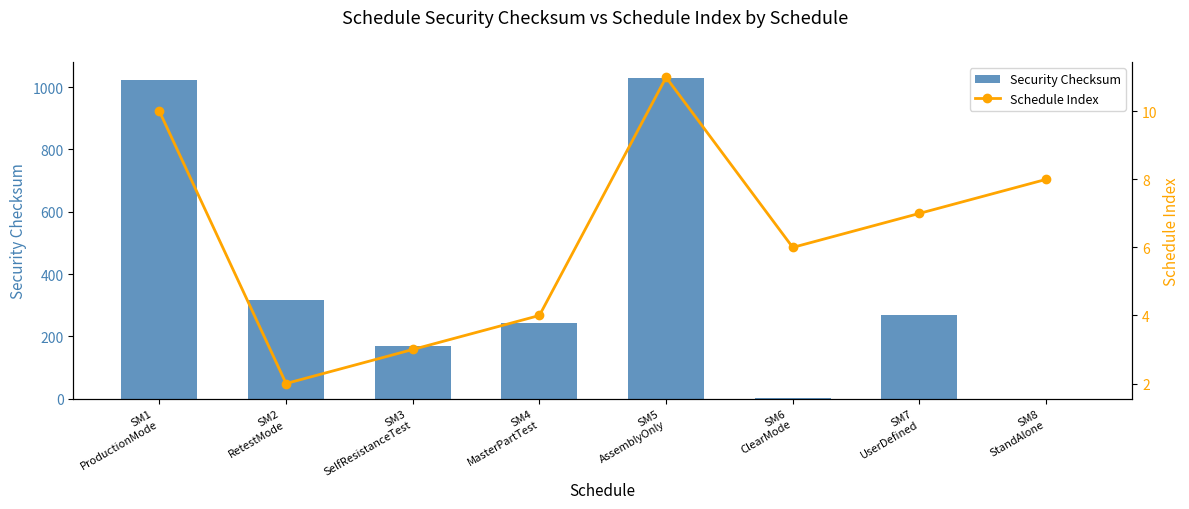

Which series changed the most between SM2
RetestMode and SM4
MasterPartTest?

Security Checksum